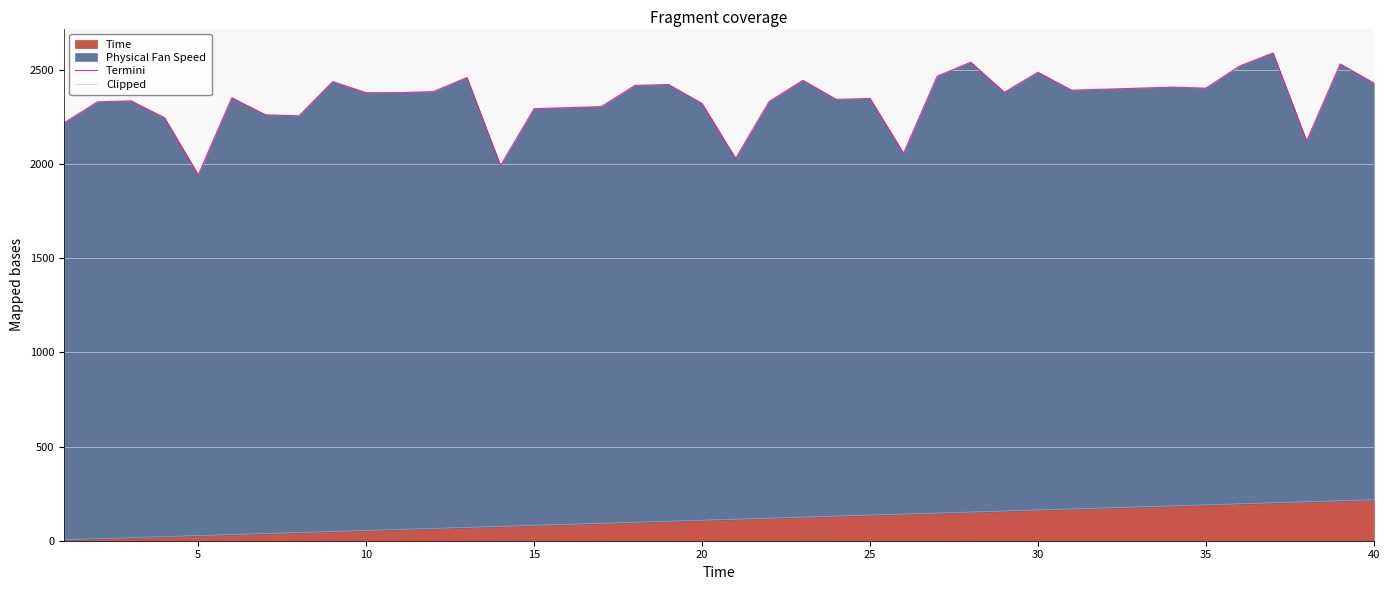

What is the sum of all Termini values?

93639.7